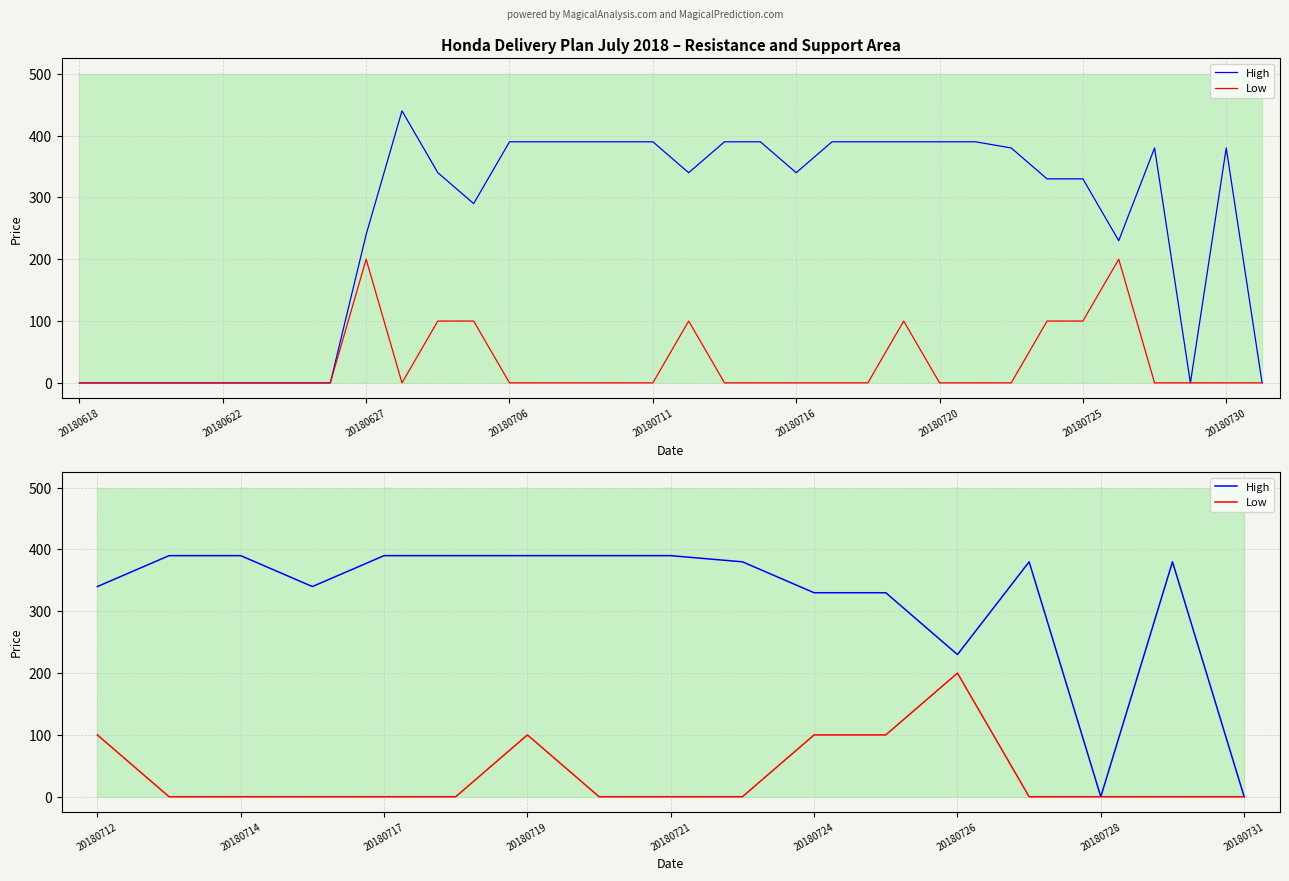

How many interior local valleys does the High series have?

3